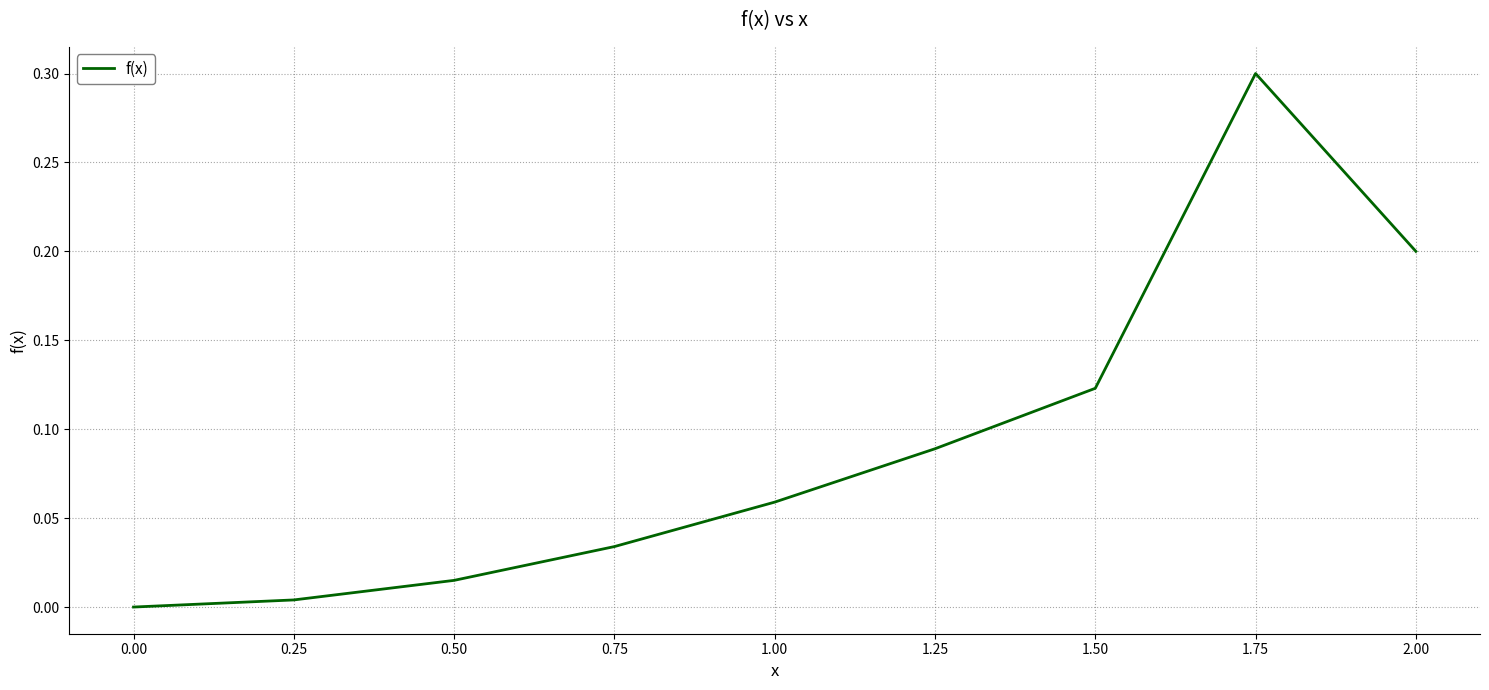

True or false: the data has more than 2 interior local peaks.

False